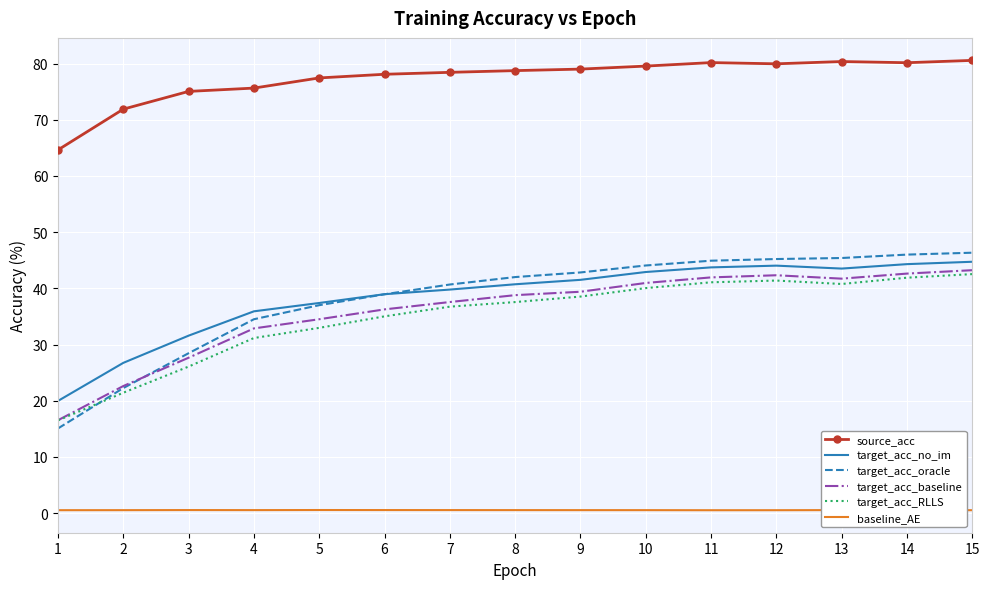

True or false: target_acc_no_im and baseline_AE intersect in this chart.

False